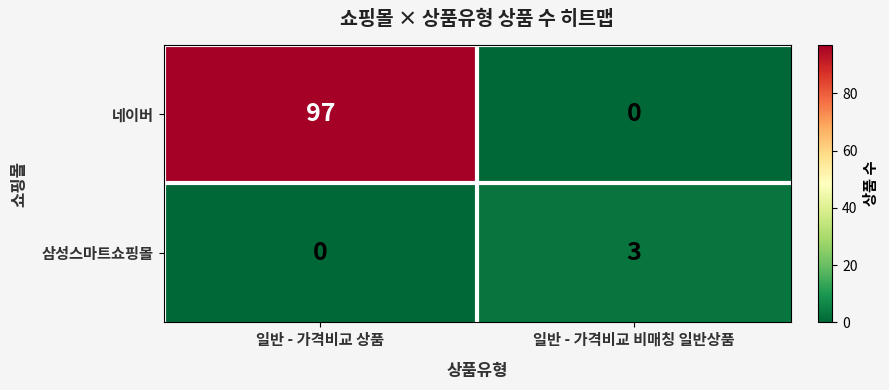

List the series in order of their overall mean, lowest first.

삼성스마트쇼핑몰, 네이버